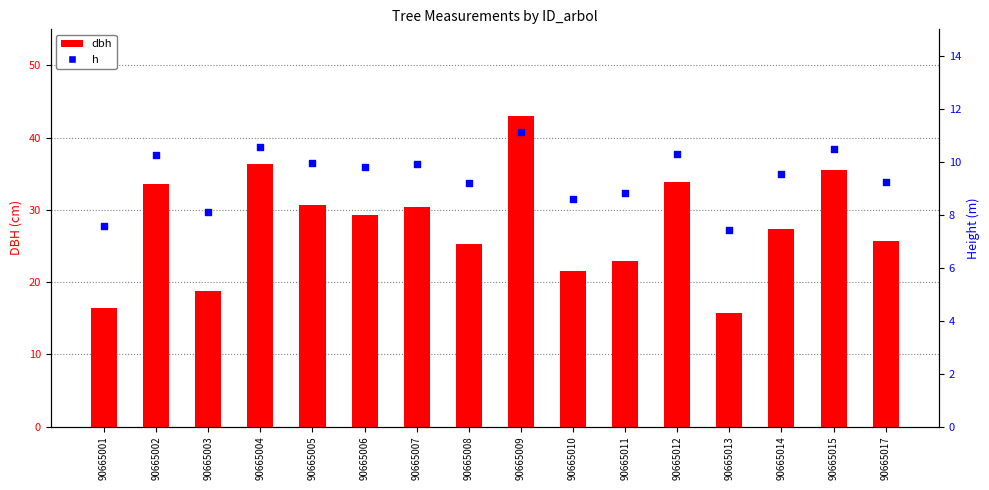

At how many categories does at least one series exceed 28?

8